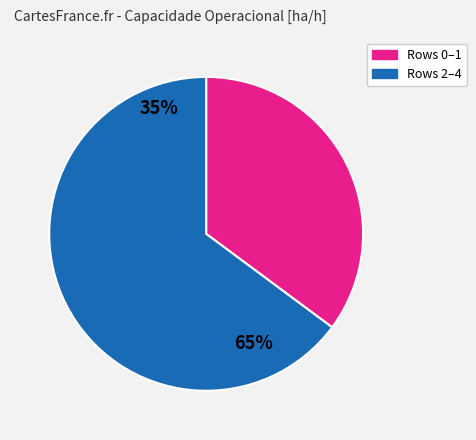

Does any single category account for the majority?

Yes